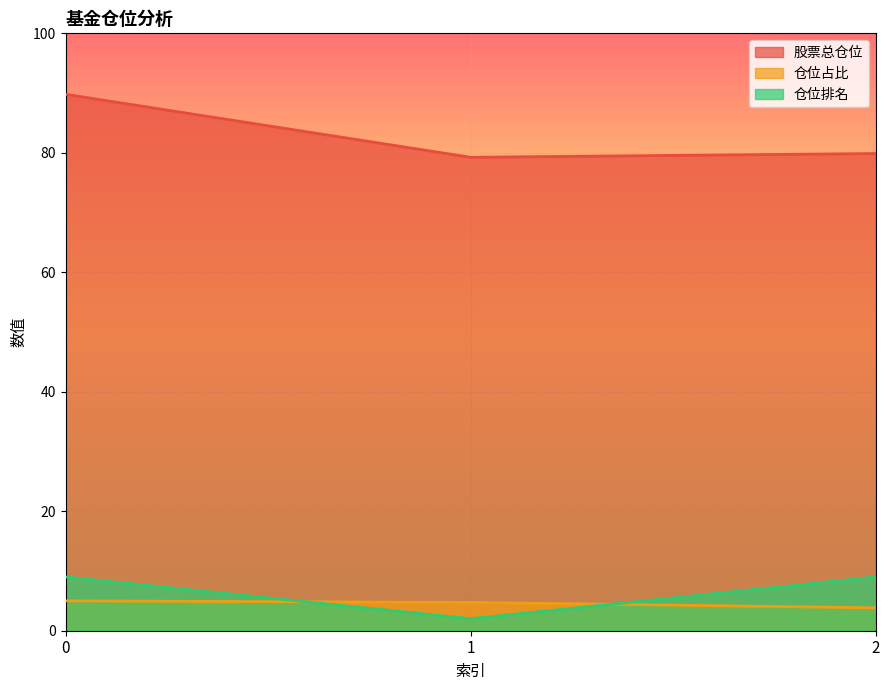

What is the sum of all 股票总仓位 values?

248.9